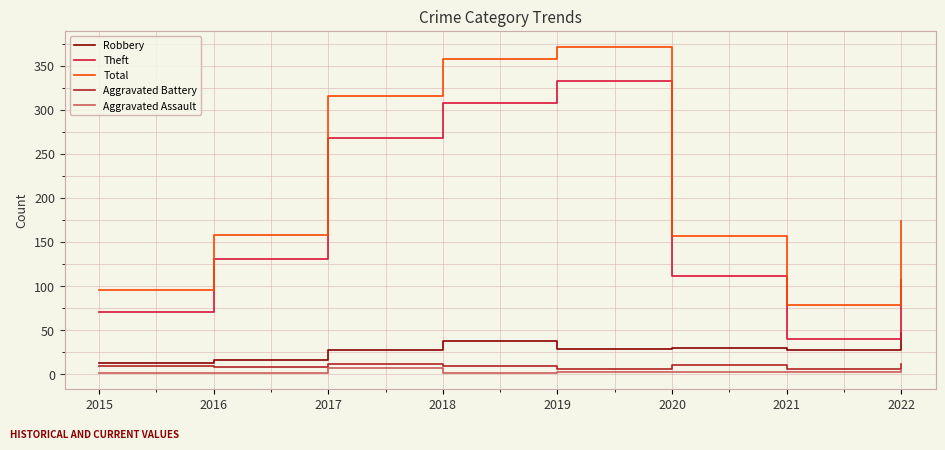

What is the sum of all Total values?

1706